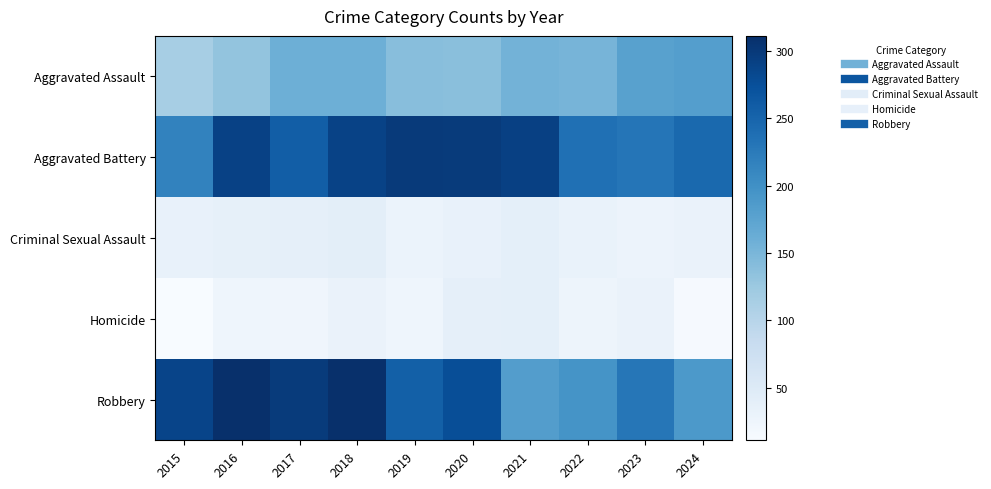

What is the spread (max minus min) of values at 2018?

281